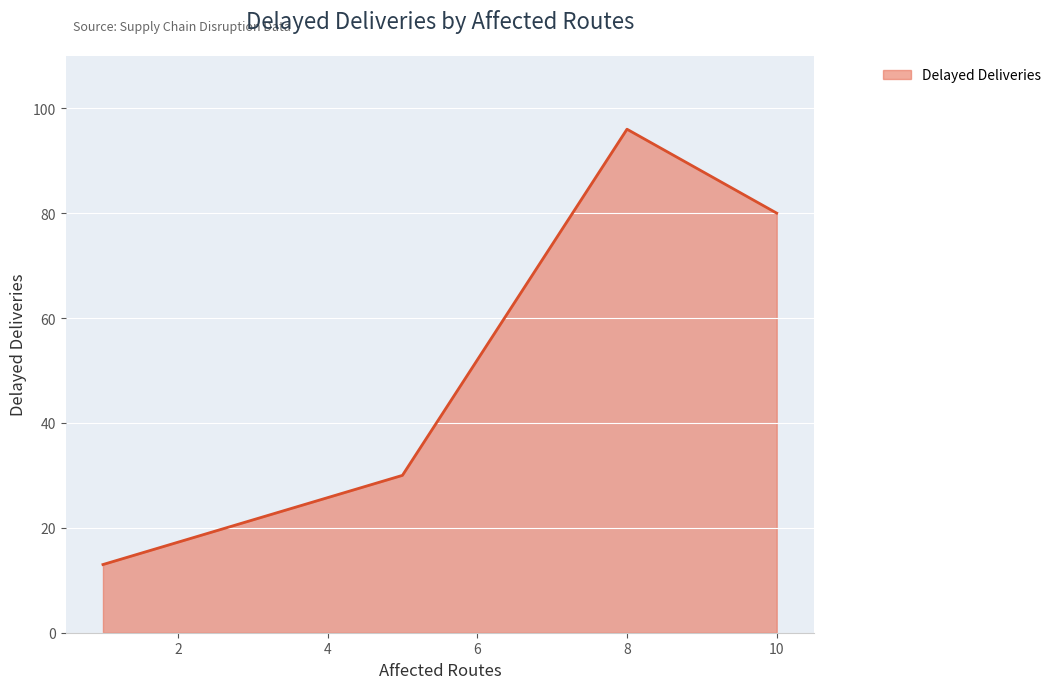

What is the greatest value displayed?

96